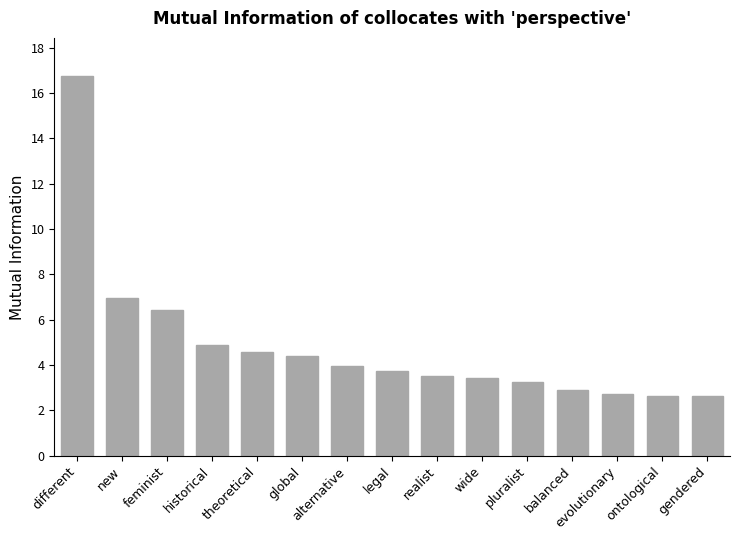

Where does the data first go above 3?

different